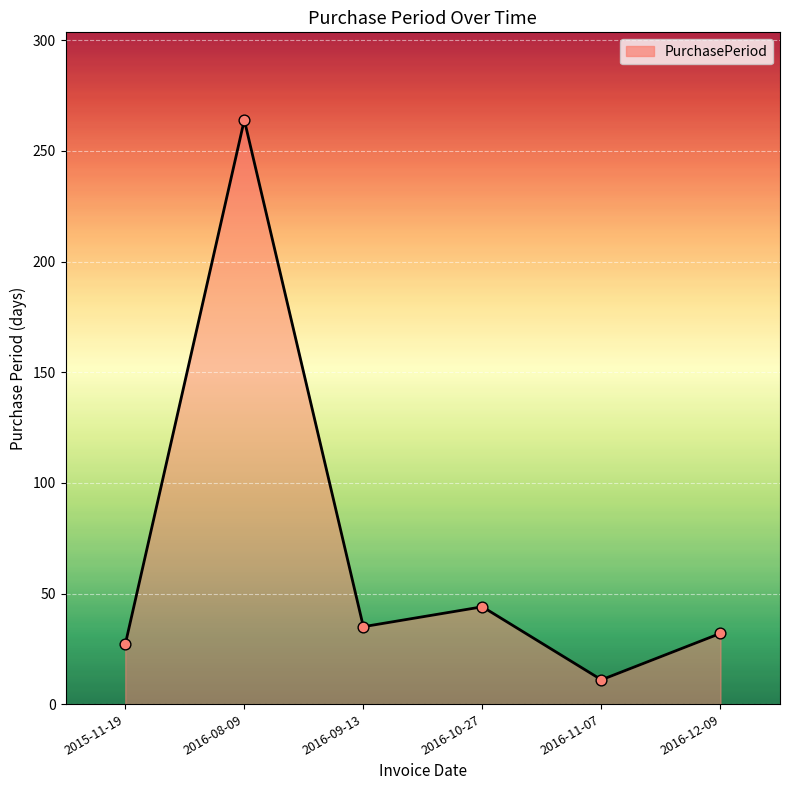

What is the change in value from 2015-11-19 to 2016-09-13?

+8